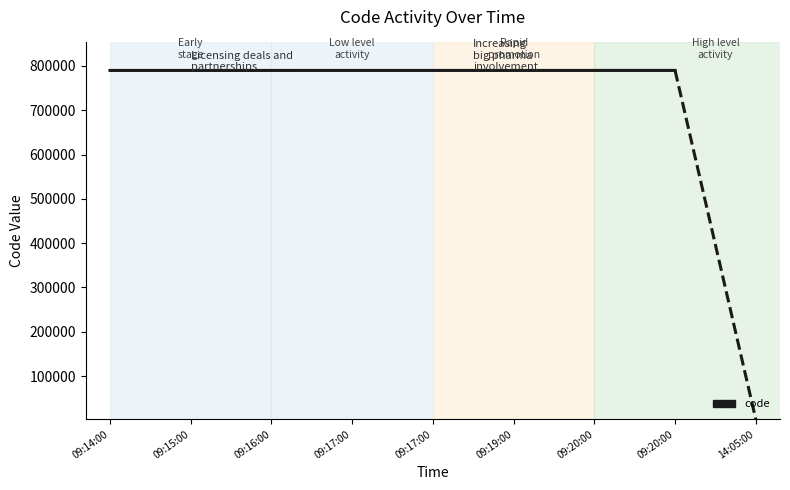

What is the greatest value displayed?

789862.0